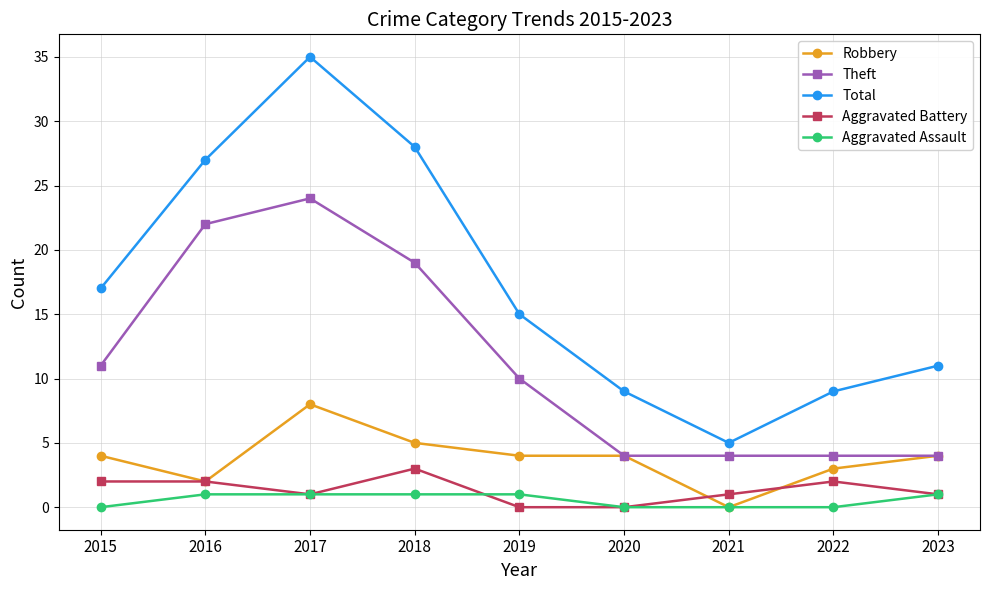

Reading left to right, list all the values displayed in this chart.

Robbery: 4	2	8	5	4	4	0	3	4
Theft: 11	22	24	19	10	4	4	4	4
Total: 17	27	35	28	15	9	5	9	11
Aggravated Battery: 2	2	1	3	0	0	1	2	1
Aggravated Assault: 0	1	1	1	1	0	0	0	1